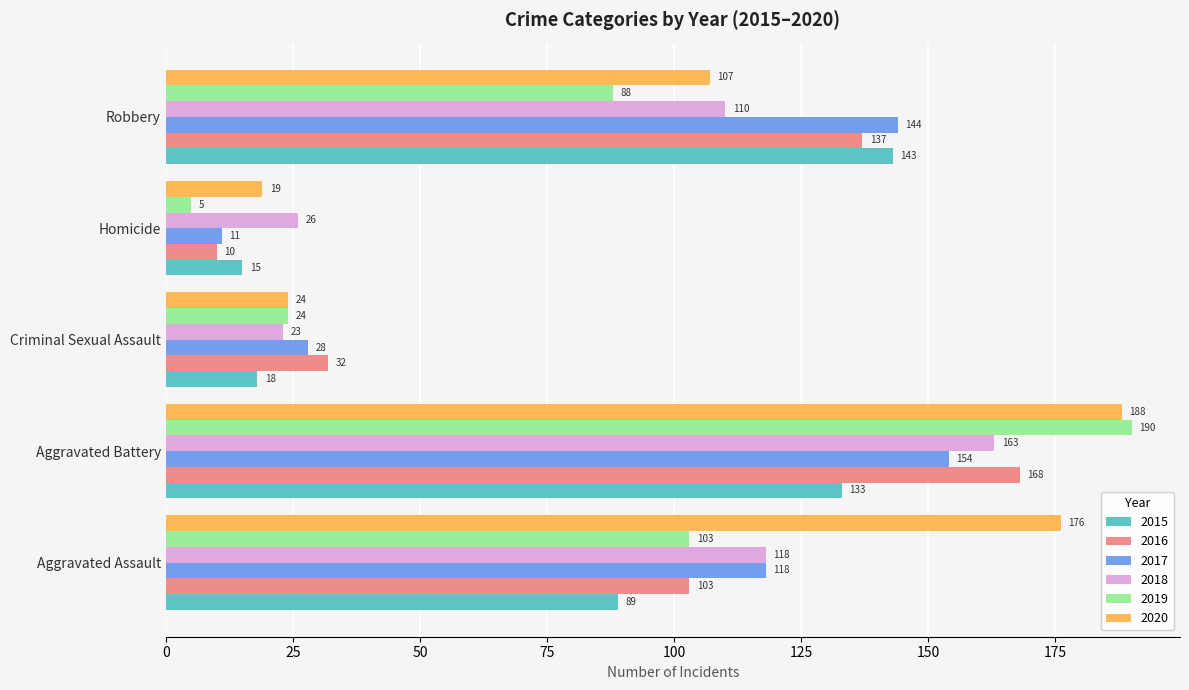

What is the average value of the 2018 series?

88